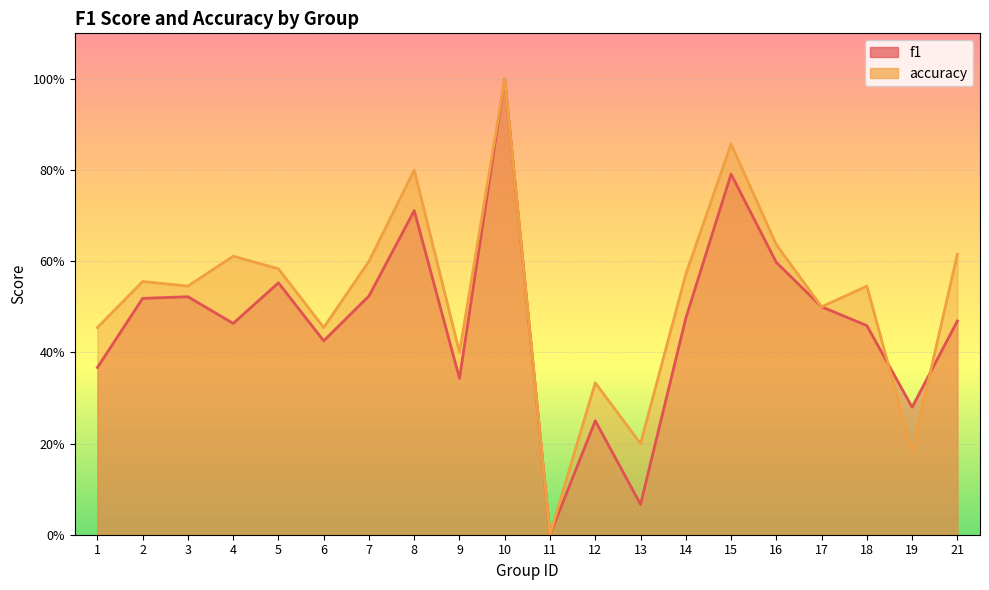

List the series in order of their overall mean, lowest first.

f1, accuracy